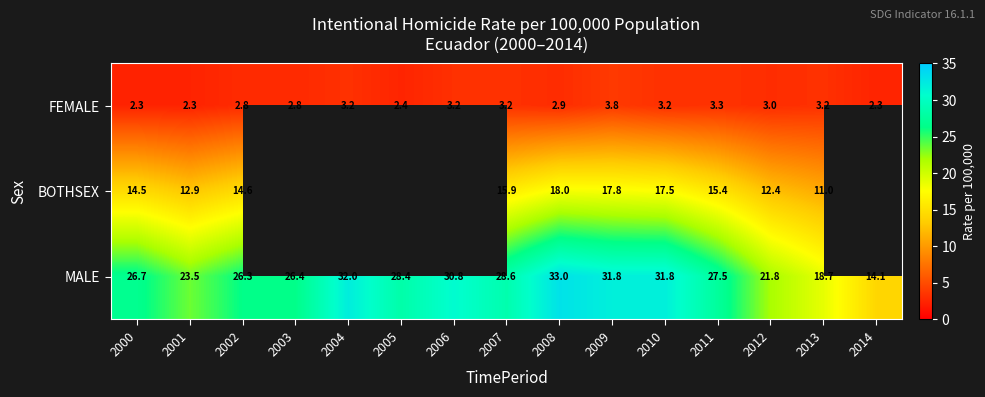

The value of FEMALE at 2000 is 2.3. True or false?

True